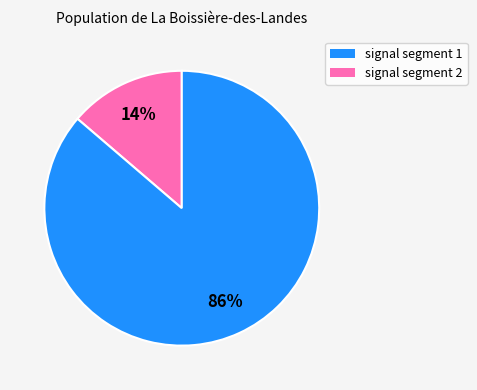

To the nearest percent, what is the average slice percentage?

50%